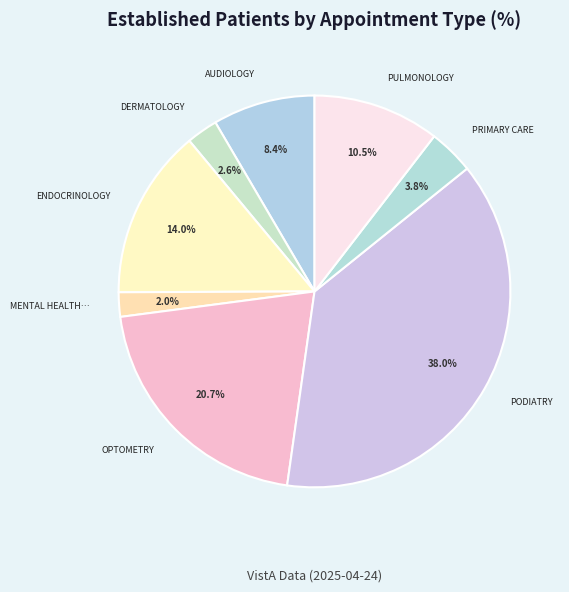

Which slice is the largest?

PODIATRY